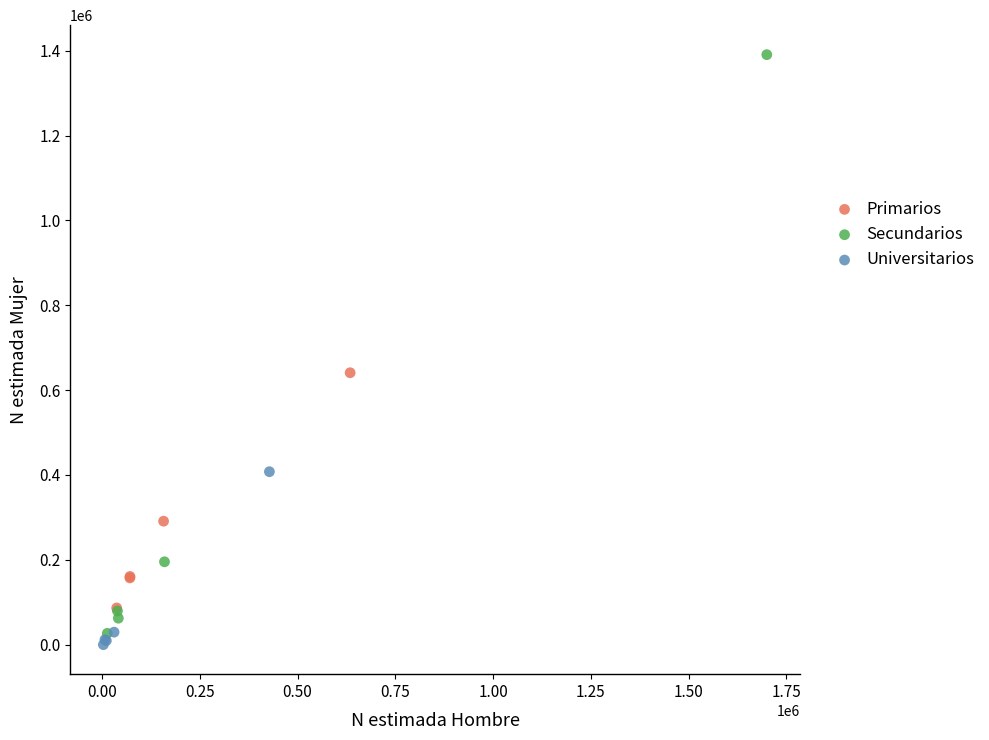

Which series has the largest Y range (max minus min)?

Secundarios